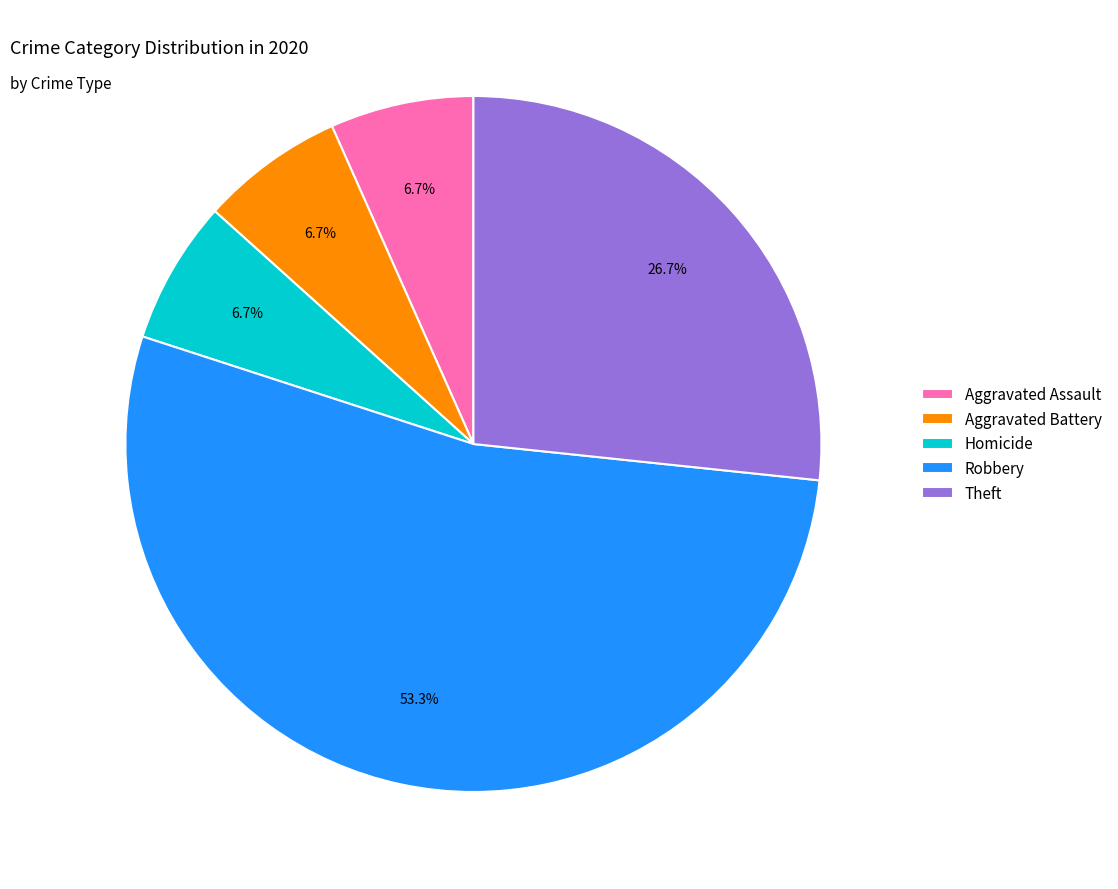

How many slices are in this pie chart?

5